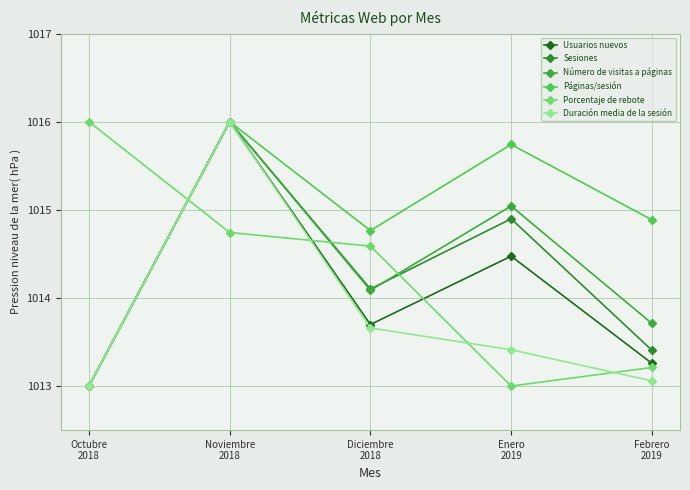

At which category is the sum across all series the highest?

Noviembre
2018